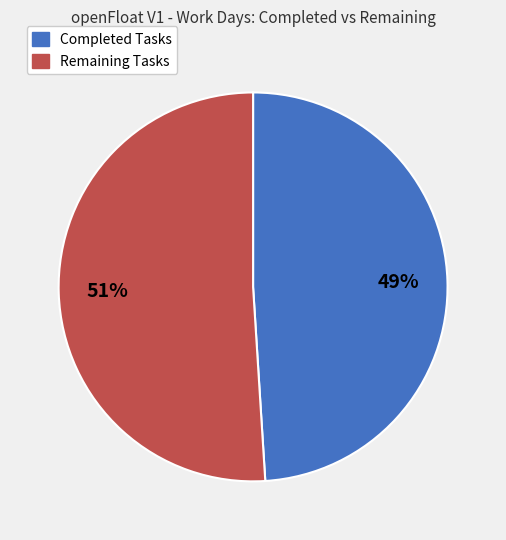

To the nearest percent, what is the difference between the largest and smallest slice percentages?

2%